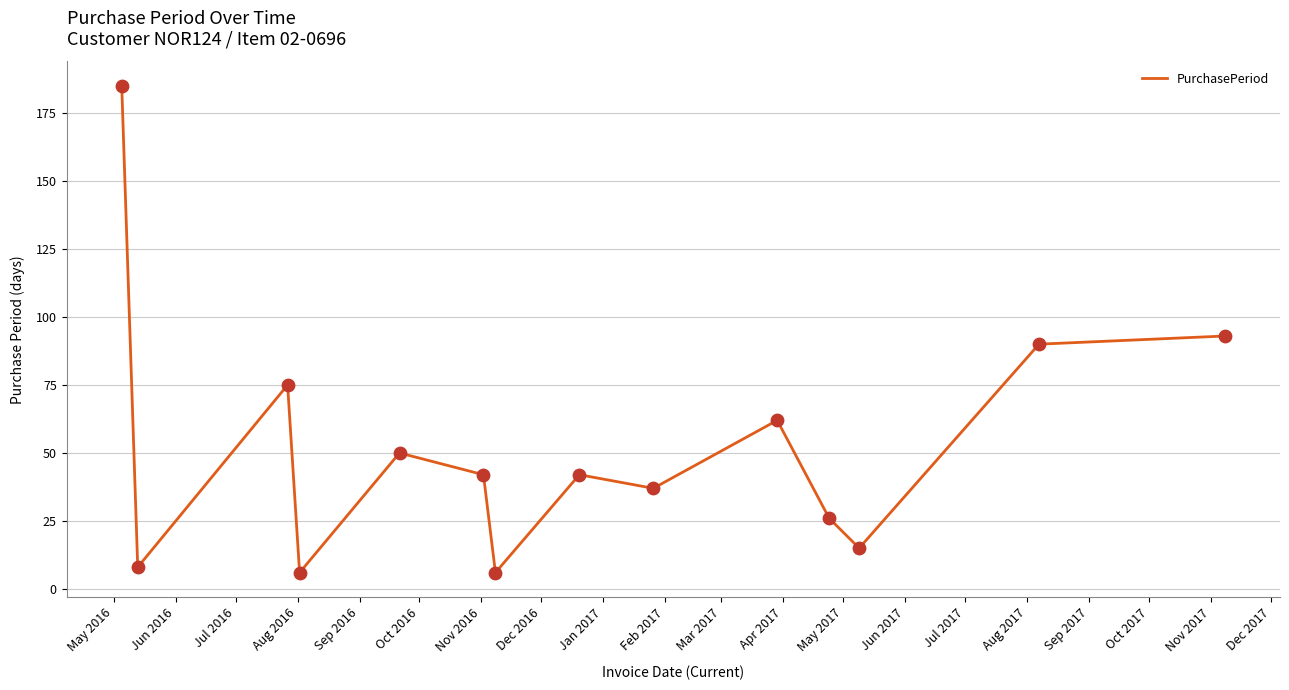

What is the greatest value displayed?

185